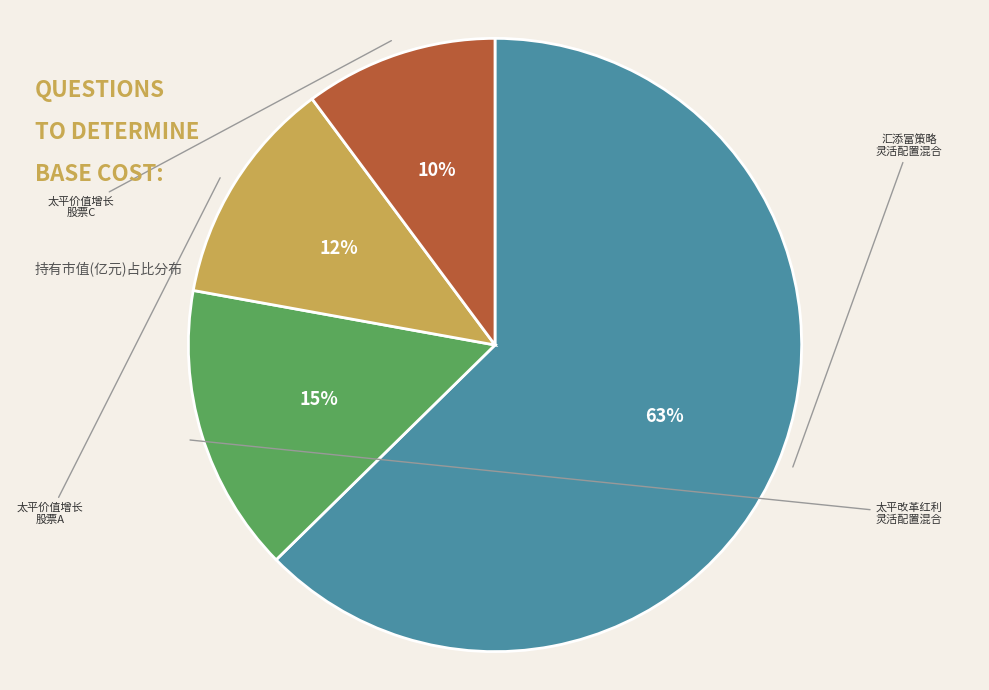

Is there any slice that represents more than half of the pie?

Yes